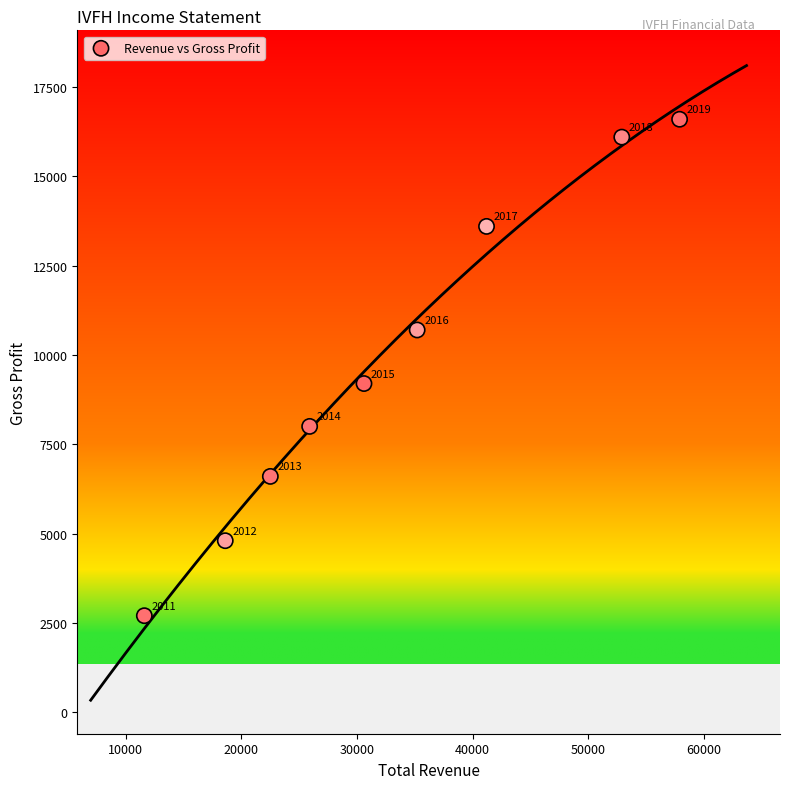

What is the average X value?

32933